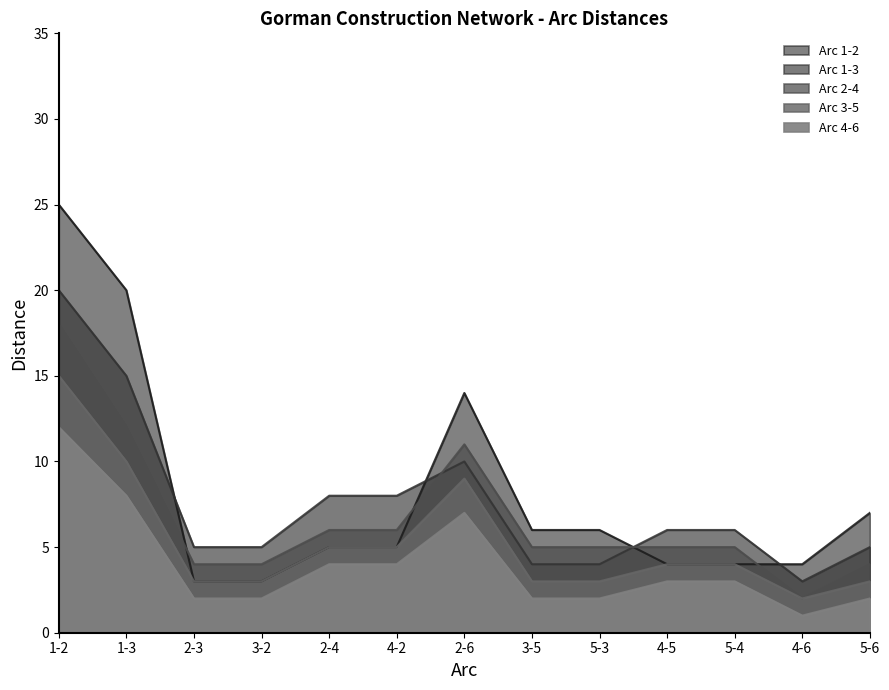

How many values in the Arc 1-2 series exceed 5?

6